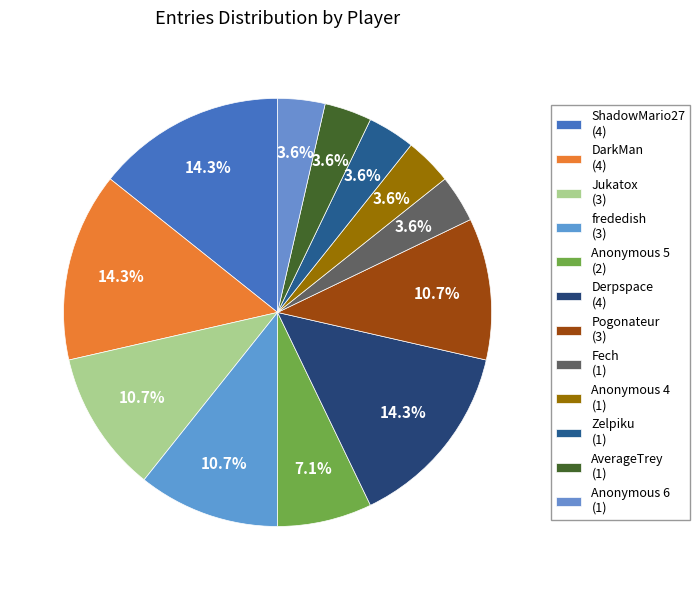

Rank the categories by value from highest to lowest.

ShadowMario27, DarkMan, Derpspace, Jukatox, frededish, Pogonateur, Anonymous 5, Fech, Anonymous 4, Zelpiku, AverageTrey, Anonymous 6